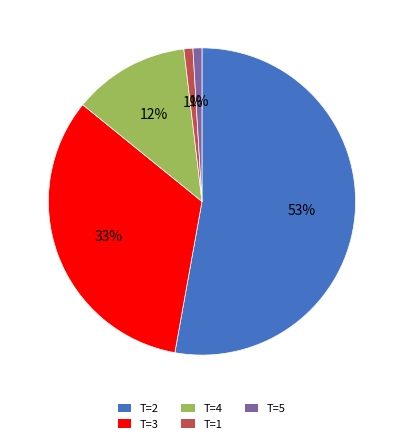

To the nearest percent, what is the difference between the T=1 and T=2 slice percentages?

52%